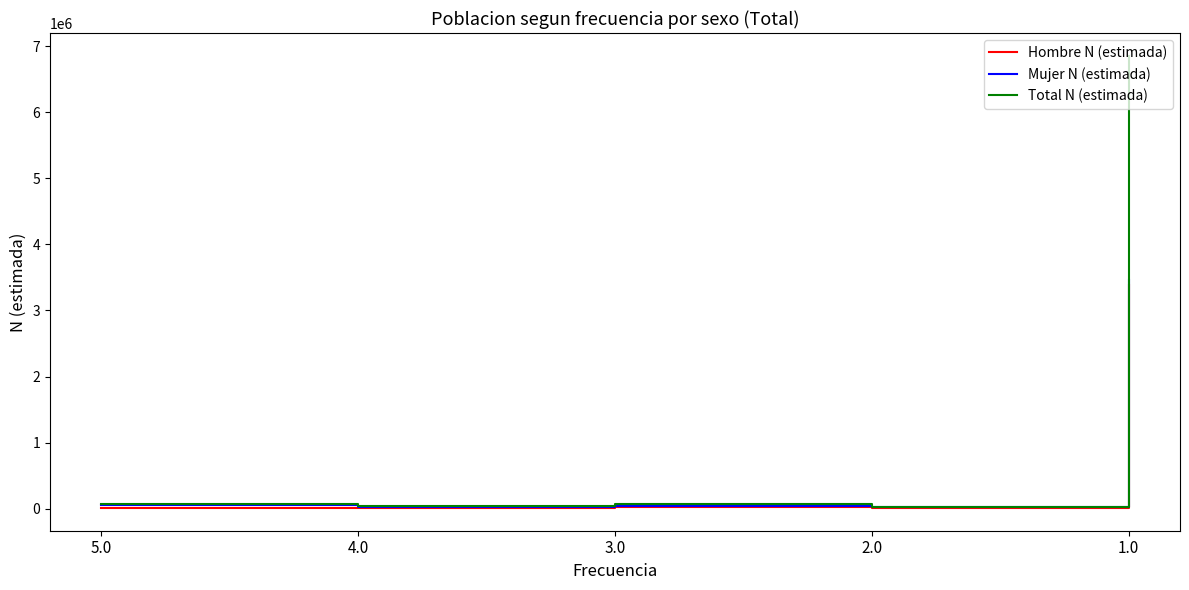

Which series has the largest range (max minus min)?

Total N (estimada)